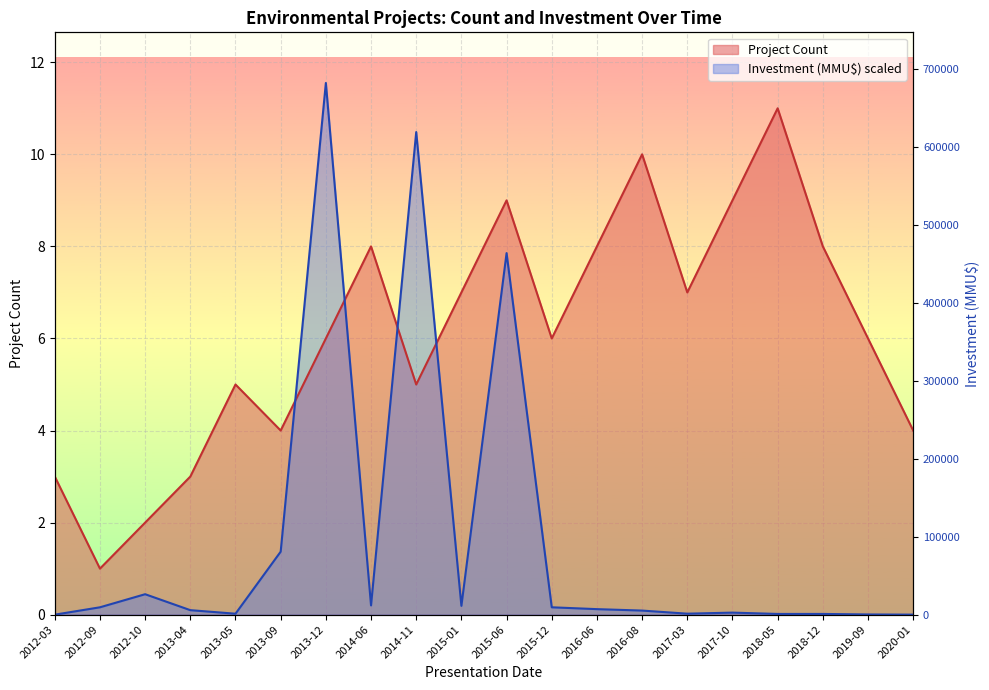

Reading left to right, what are all the values shown in this chart?

Project Count: 2012-03=3.0	2012-09=1.0	2012-10=2.0	2013-04=3.0	2013-05=5.0	2013-09=4.0	2013-12=6.0	2014-06=8.0	2014-11=5.0	2015-01=7.0	2015-06=9.0	2015-12=6.0	2016-06=8.0	2016-08=10.0	2017-03=7.0	2017-10=9.0	2018-05=11.0	2018-12=8.0	2019-09=6.0	2020-01=4.0
Investment (MMU$): 2012-03=0.0	2012-09=0.2	2012-10=0.4	2013-04=0.1	2013-05=0.0	2013-09=1.4	2013-12=11.6	2014-06=0.2	2014-11=10.5	2015-01=0.2	2015-06=7.9	2015-12=0.2	2016-06=0.1	2016-08=0.1	2017-03=0.0	2017-10=0.0	2018-05=0.0	2018-12=0.0	2019-09=0.0	2020-01=0.0